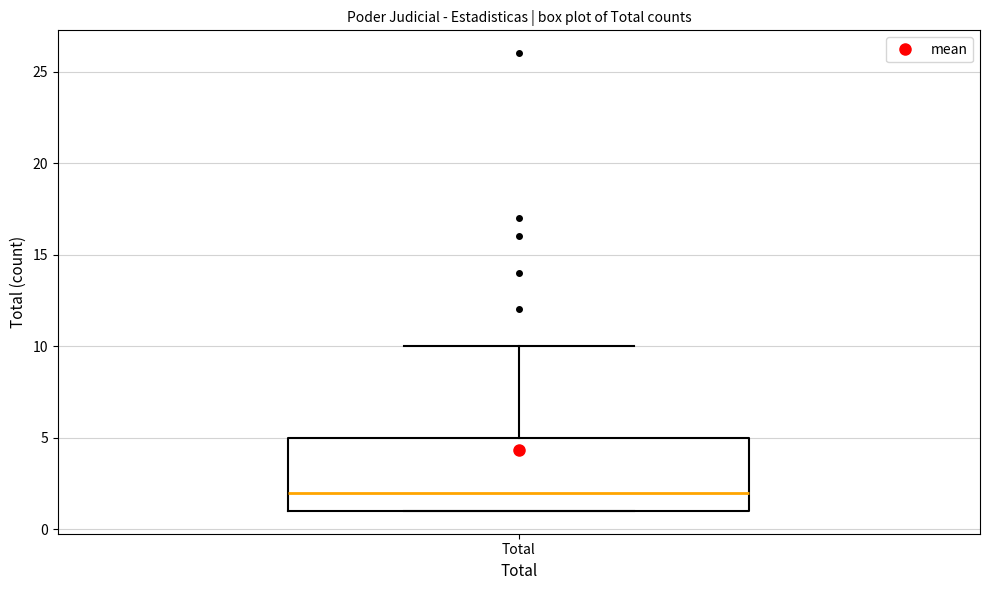

Where is the upper edge of the box for Total on the y-axis? The values are not printed on the chart, so give them approximately, as read against the axis.

5